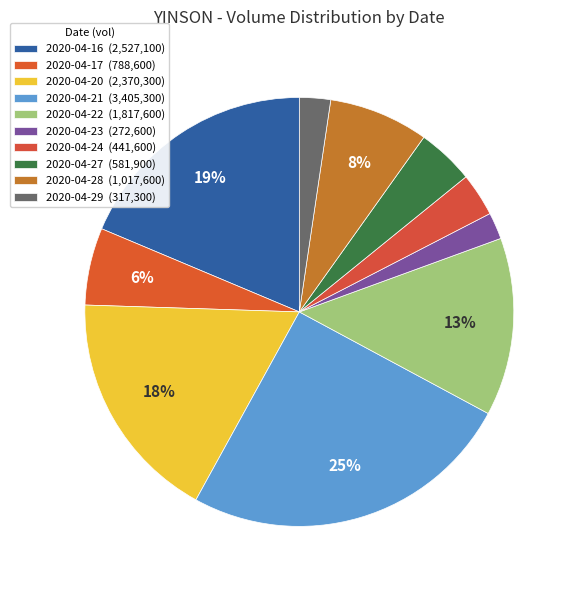

Which category has the biggest portion of the pie?

2020-04-21